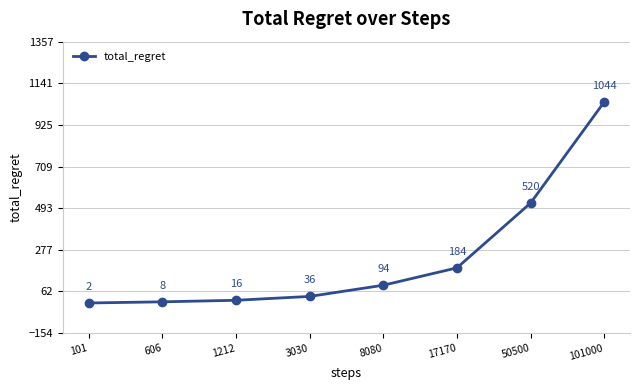

Which category has the highest value across all series?

101000